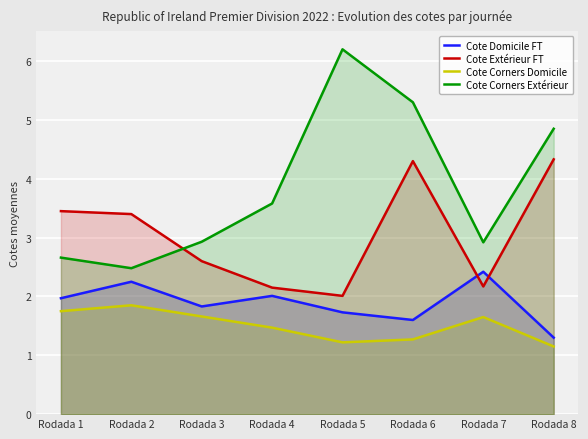

Reading left to right, list all the values displayed in this chart.

Cote Domicile FT: Rodada 1=2.0	Rodada 2=2.2	Rodada 3=1.8	Rodada 4=2.0	Rodada 5=1.7	Rodada 6=1.6	Rodada 7=2.4	Rodada 8=1.3
Cote Extérieur FT: Rodada 1=3.5	Rodada 2=3.4	Rodada 3=2.6	Rodada 4=2.1	Rodada 5=2.0	Rodada 6=4.3	Rodada 7=2.2	Rodada 8=4.3
Cote Corners Domicile: Rodada 1=1.8	Rodada 2=1.9	Rodada 3=1.7	Rodada 4=1.5	Rodada 5=1.2	Rodada 6=1.3	Rodada 7=1.6	Rodada 8=1.1
Cote Corners Extérieur: Rodada 1=2.7	Rodada 2=2.5	Rodada 3=2.9	Rodada 4=3.6	Rodada 5=6.2	Rodada 6=5.3	Rodada 7=2.9	Rodada 8=4.8